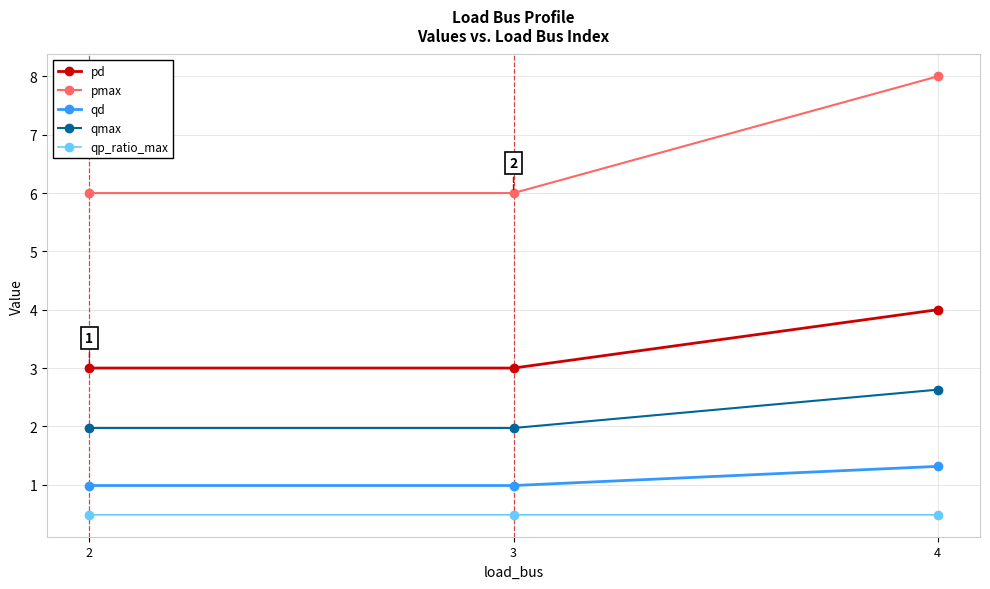

List the series in order of their peak value, lowest first.

qp_ratio_max, qd, qmax, pd, pmax